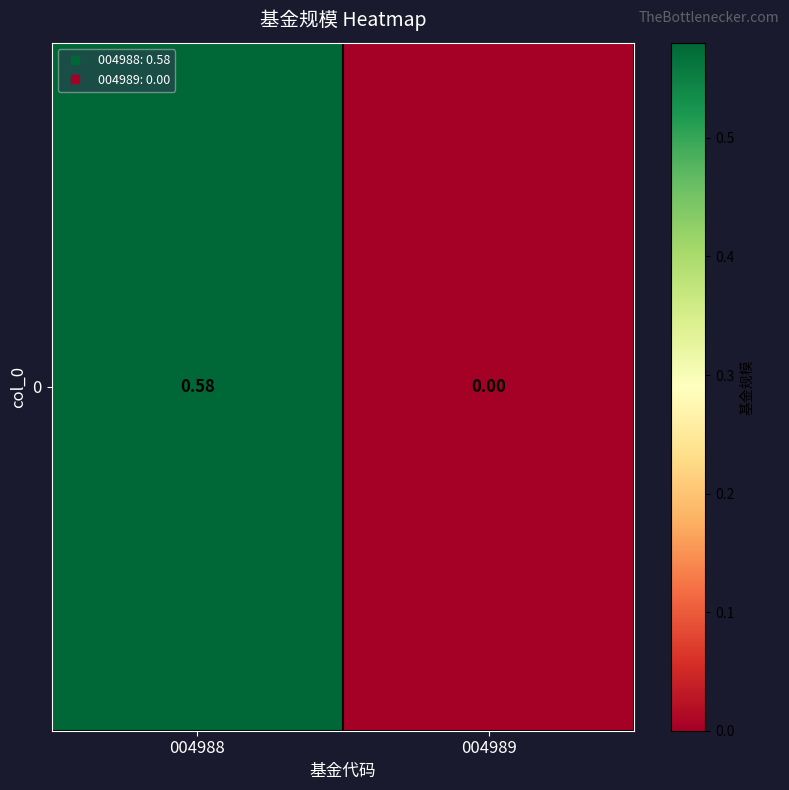

Reading right to left, what are all the values shown in this chart?

004989=0.0	004988=0.6